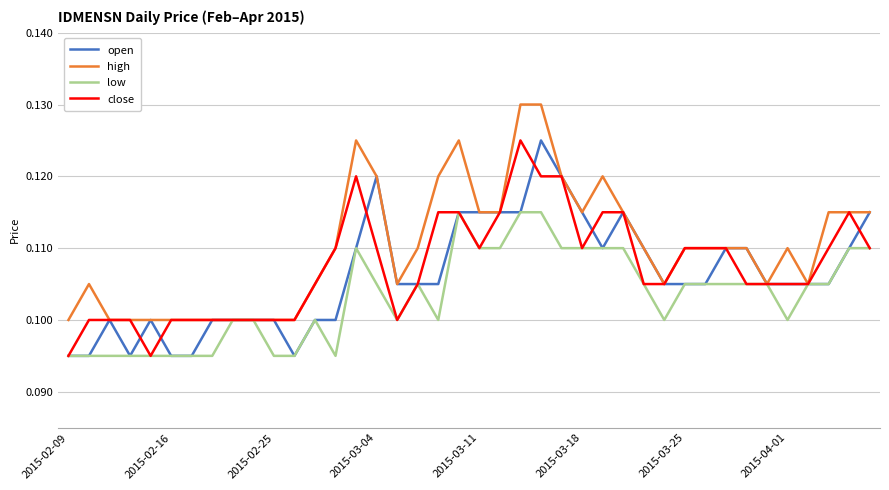

Which series has the largest total across all categories?

high